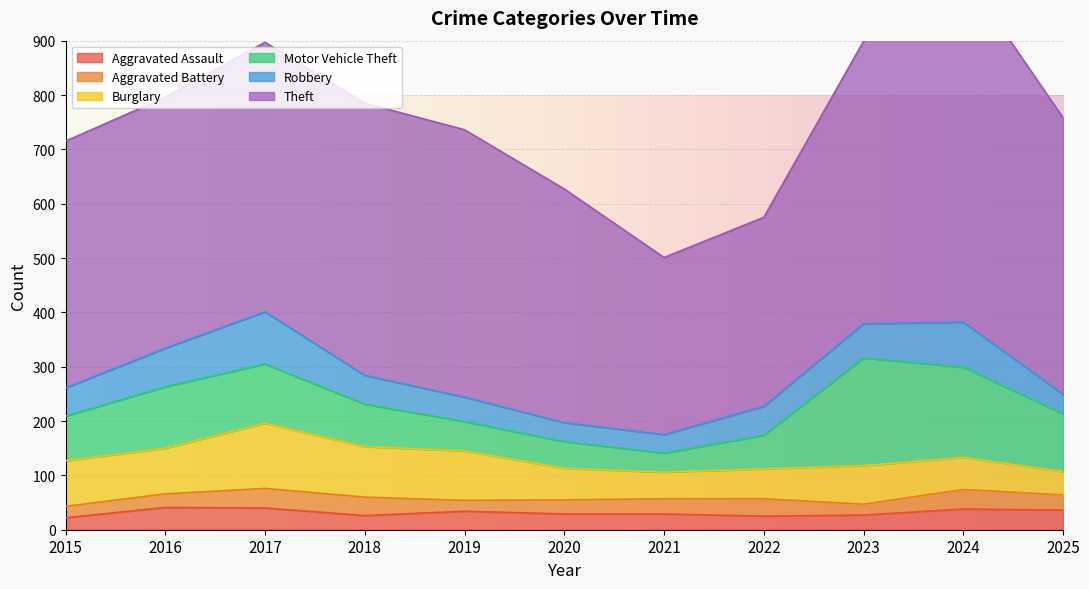

At how many categories does at least one series exceed 500?

4